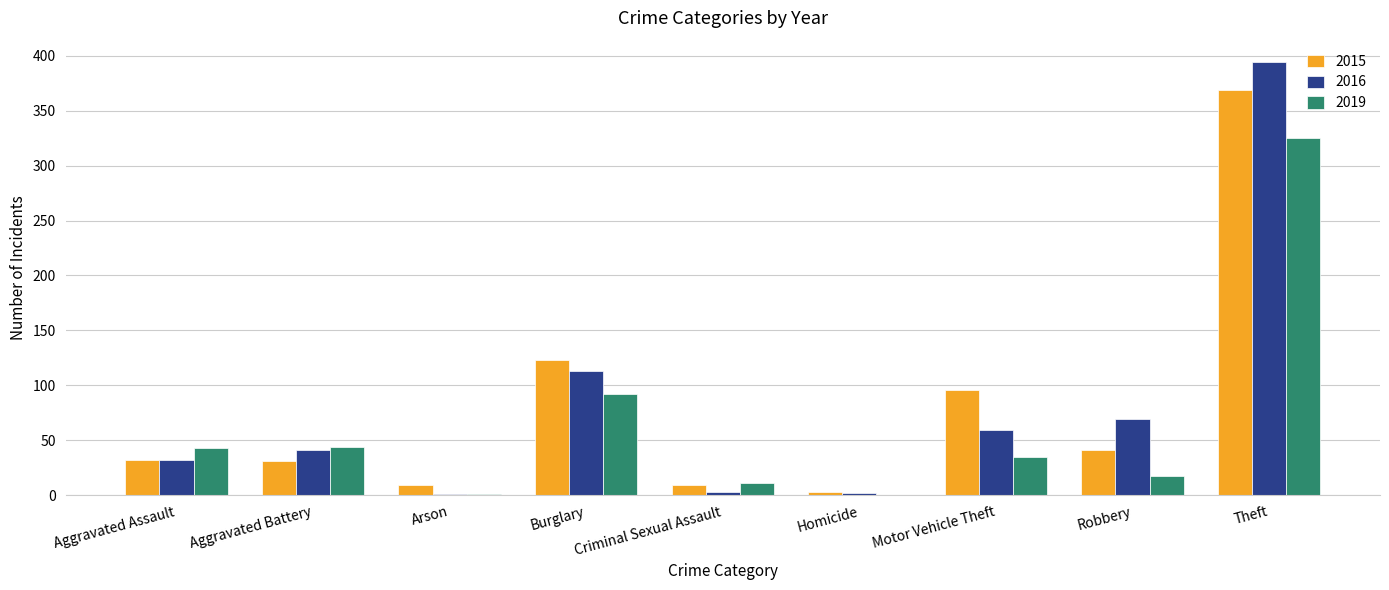

What is the sum of all 2016 values?

714